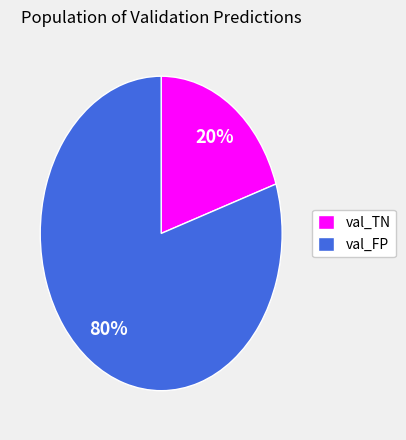

What is the ratio of the value at val_TN to the value at val_FP?

0.2